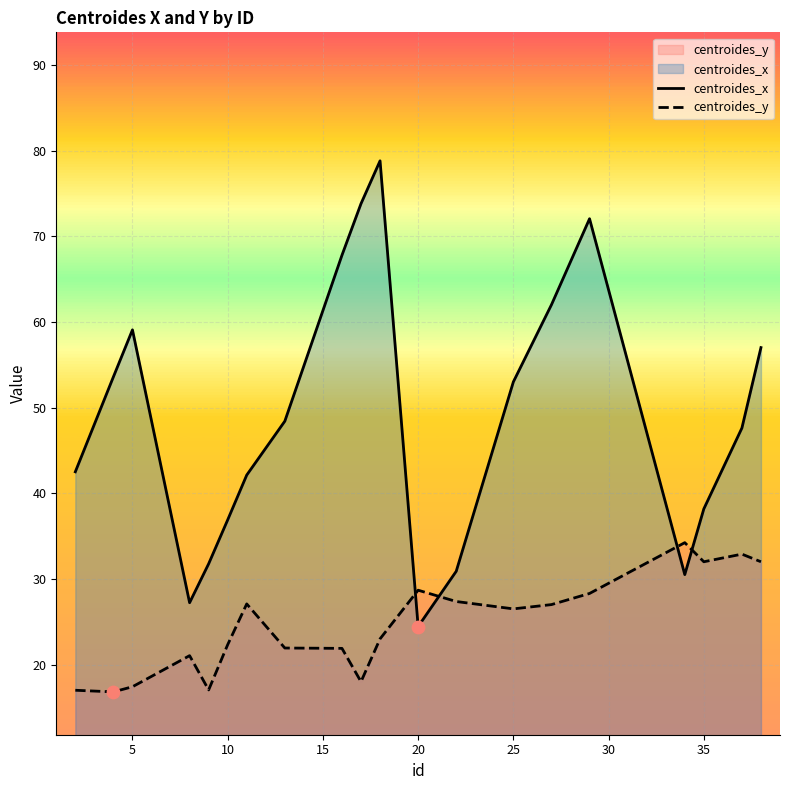

Which series has the largest Y range (max minus min)?

centroides_x